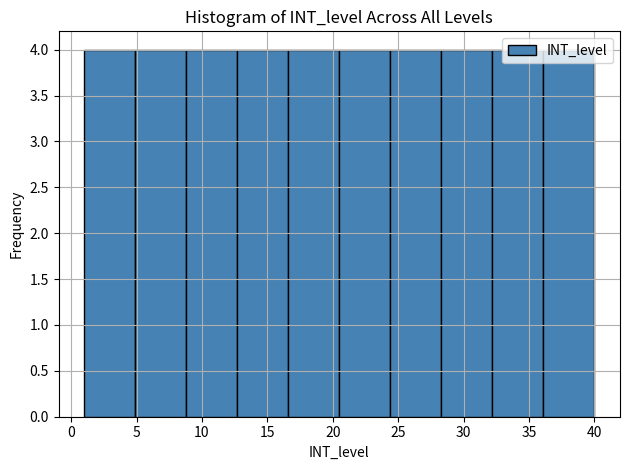

What is the height of the bar covering 20.5 to 24.4 on the x-axis? Neither the bar edges nor the heights are printed on the chart, so give them approximately, as read against the axes.

4